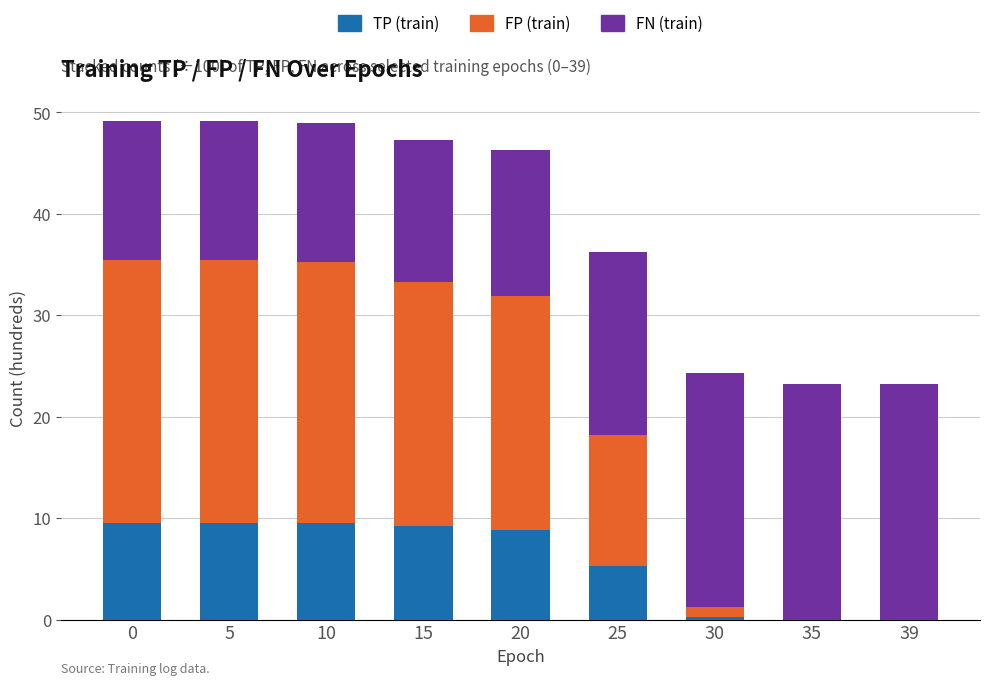

Does the chart contain stacked bars?

Yes